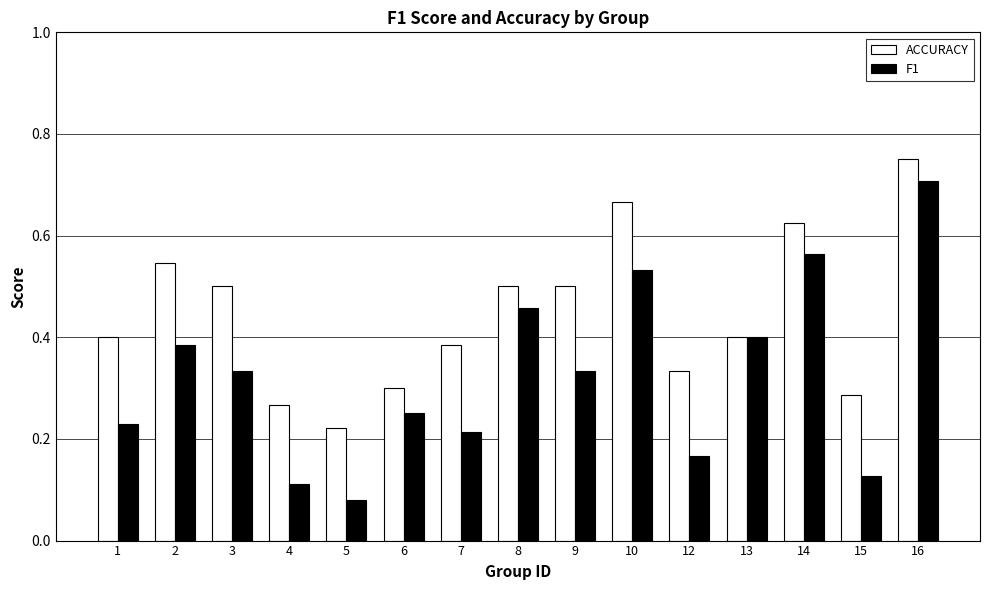

How many bars are there in each group?

2